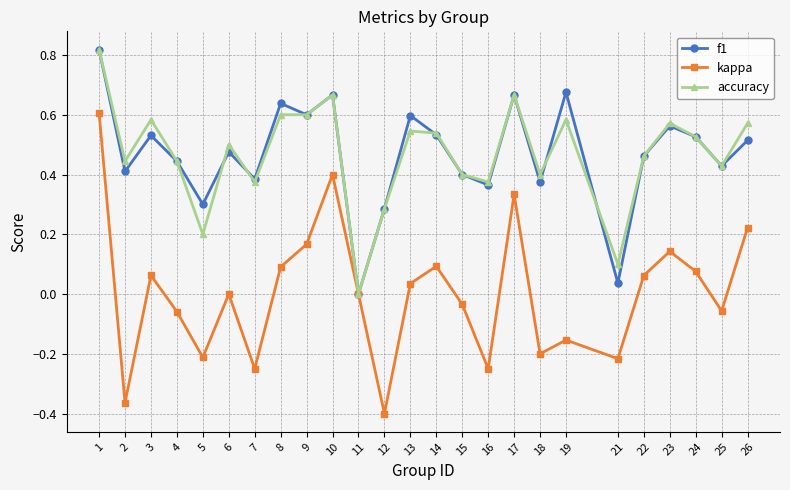

Which series has the largest range (max minus min)?

kappa